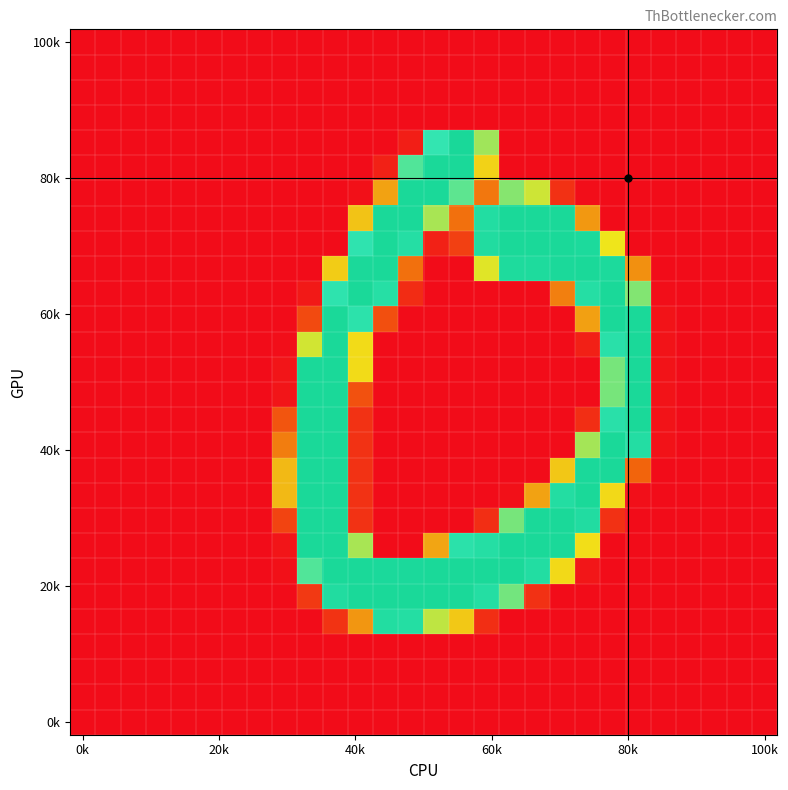

At which category does the chart reach its minimum across all series?

0k